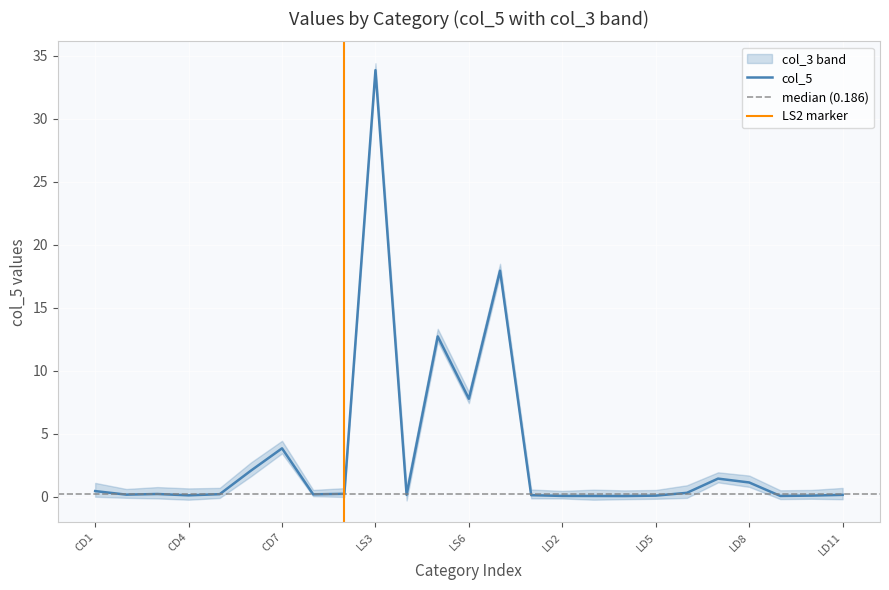

Approximately how many times larger is the value at CD6 compared to LS3?

0.1